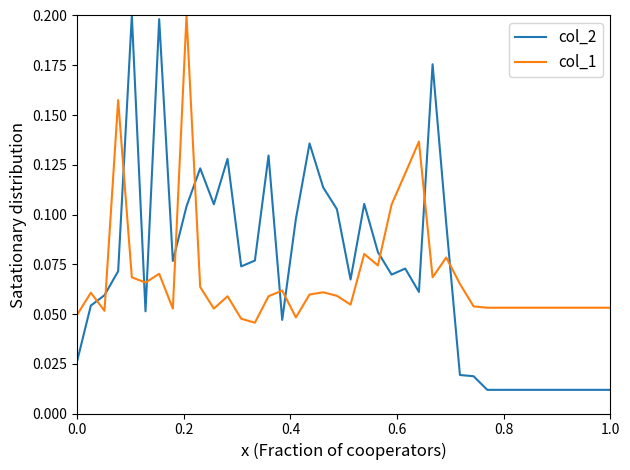

Which series has the widest spread of values?

col_2